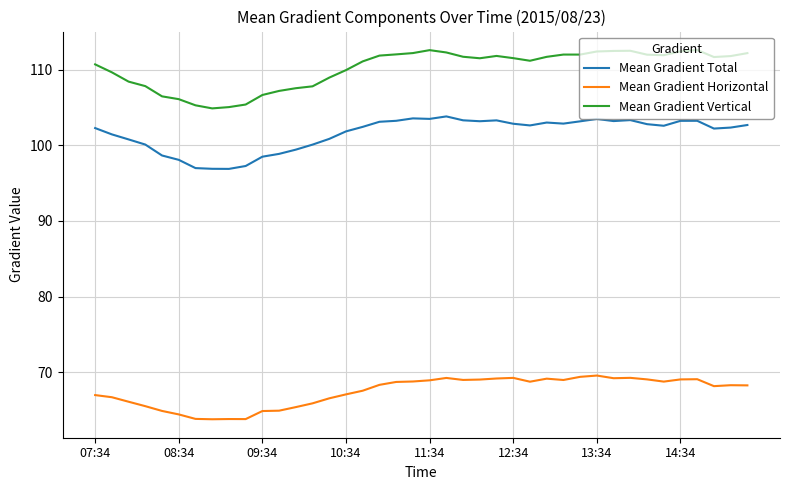

True or false: Mean Gradient Total and Mean Gradient Vertical cross at least once.

False